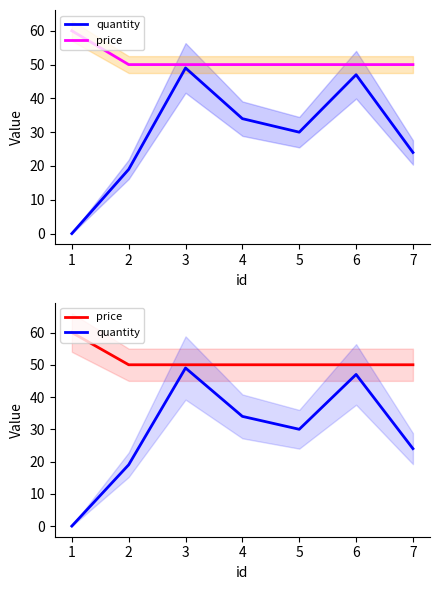

Between 2 and 5, which series saw the biggest shift?

quantity